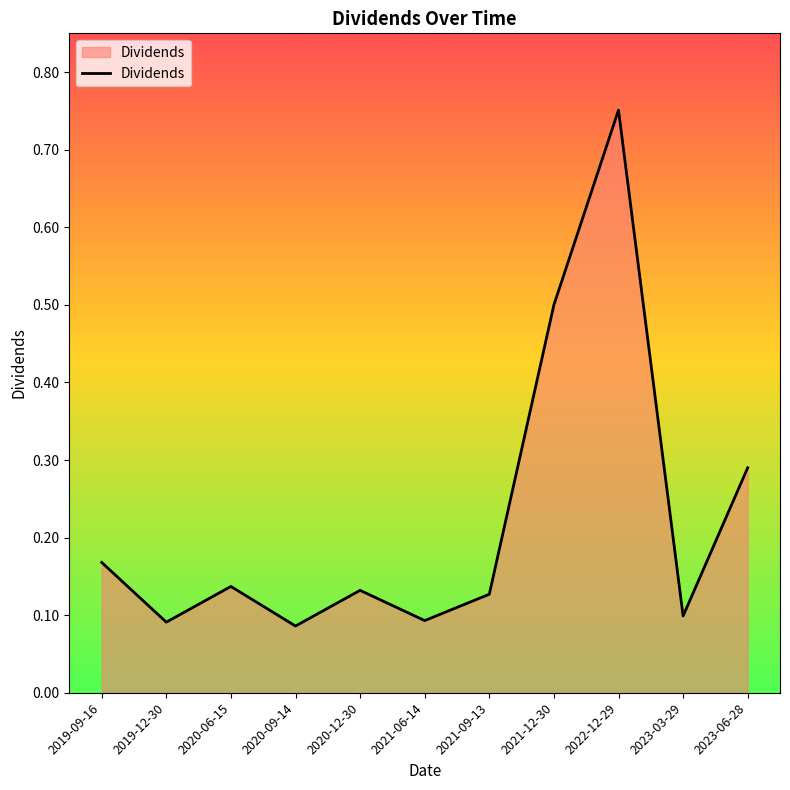

What position from the right is 2020-12-30?

7